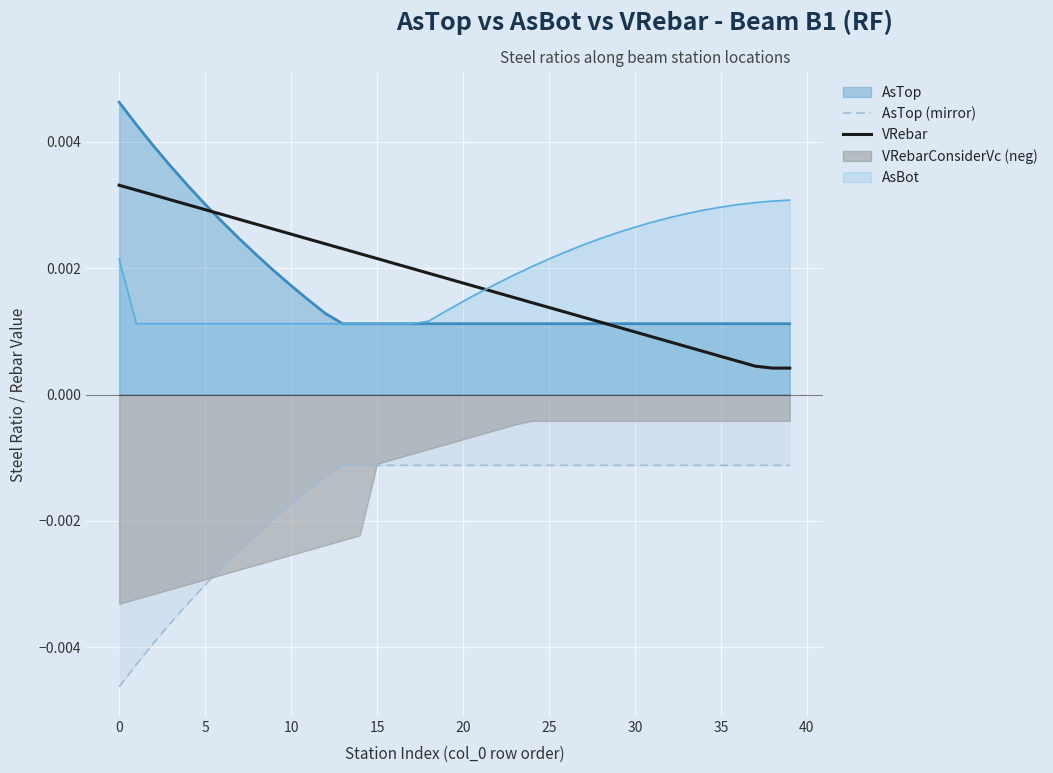

True or false: VRebar has a value of 0.0 at 19.

False